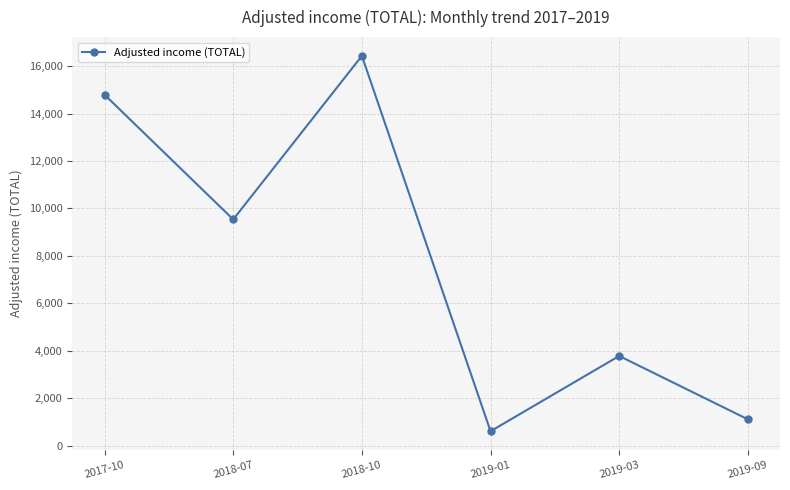

Is it true that the value at 2019-09 is 1110.3?

True